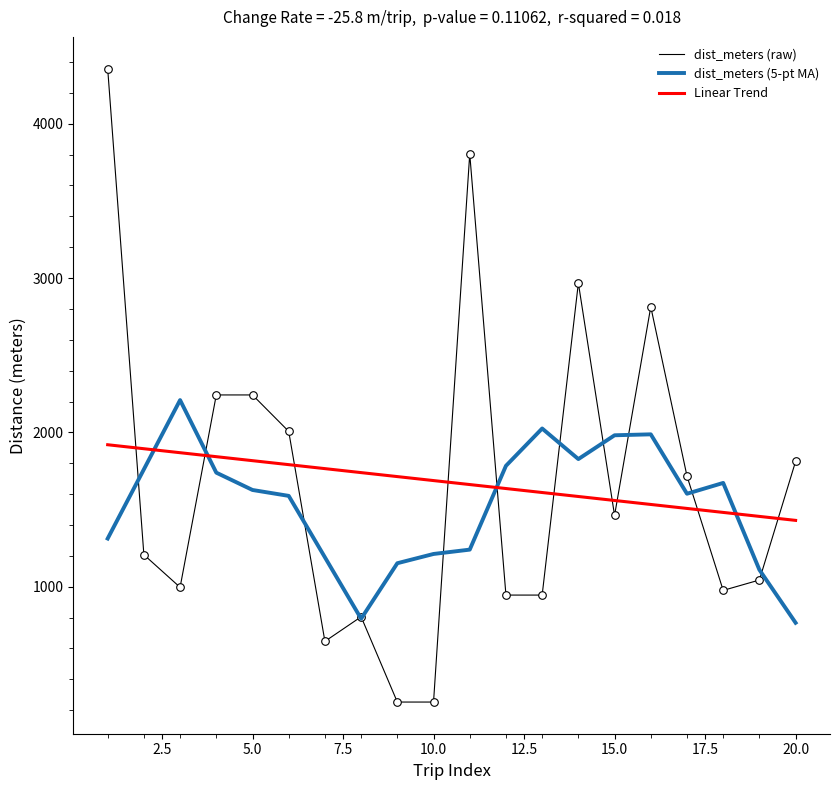

What is the maximum value shown in the chart?

4357.2